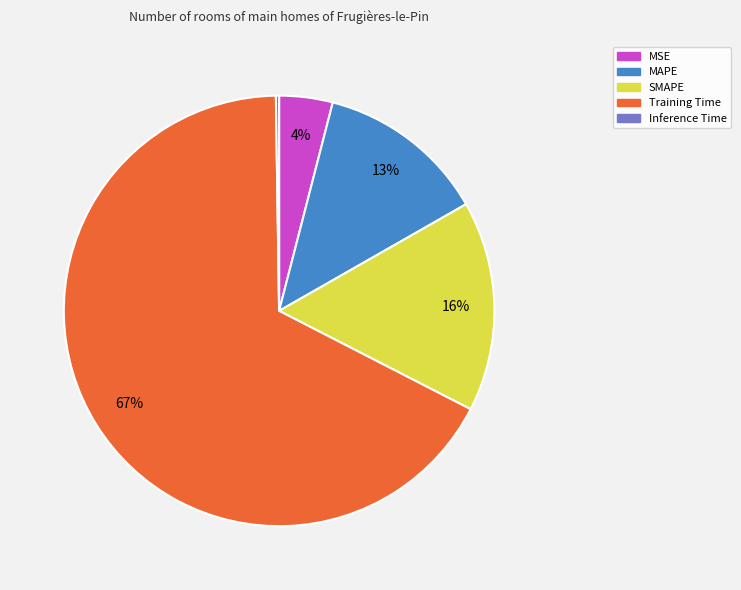

Is there a majority slice in this chart?

Yes